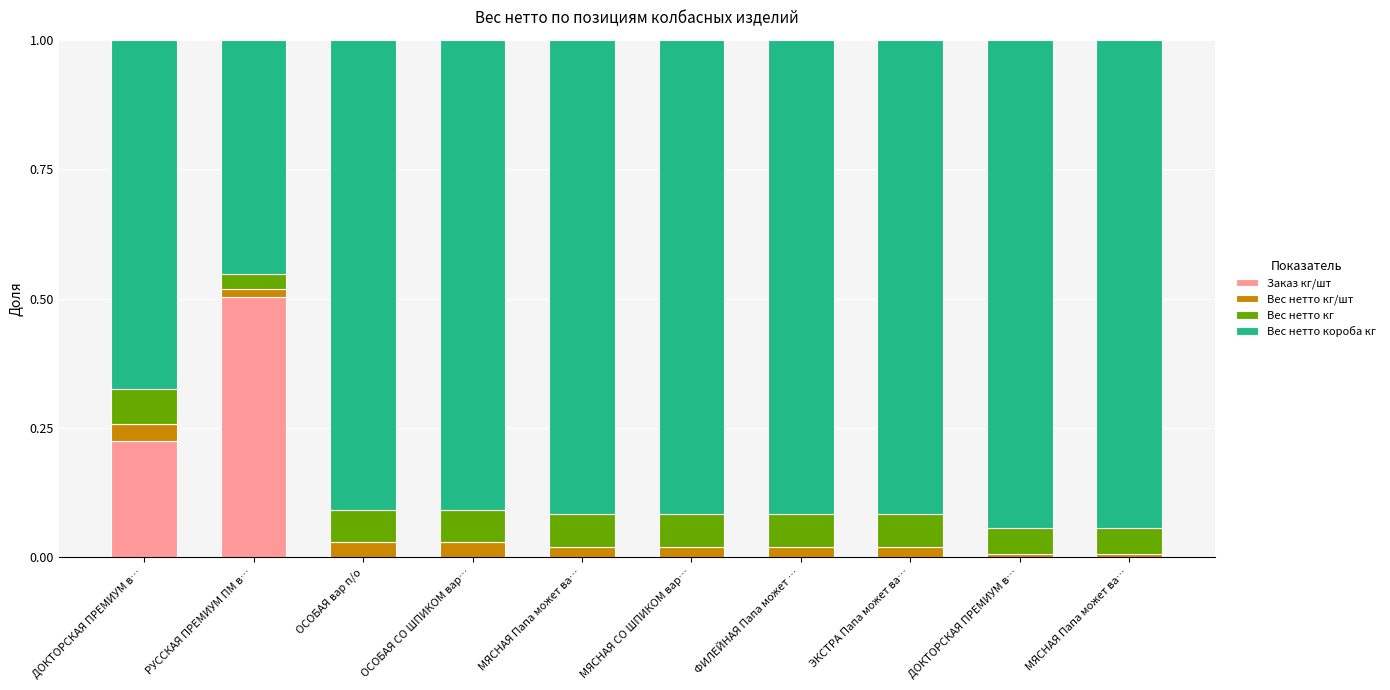

Is it true that Заказ кг/шт equals 0.1 at ДОКТОРСКАЯ ПРЕМИУМ в…?

False